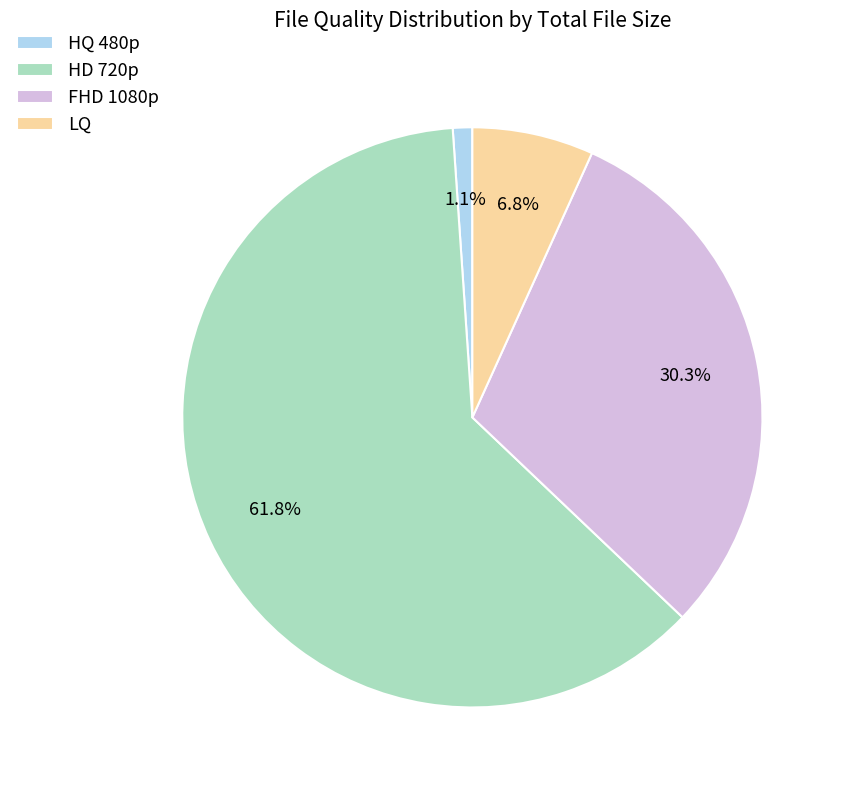

Which slice is the largest?

HD 720p